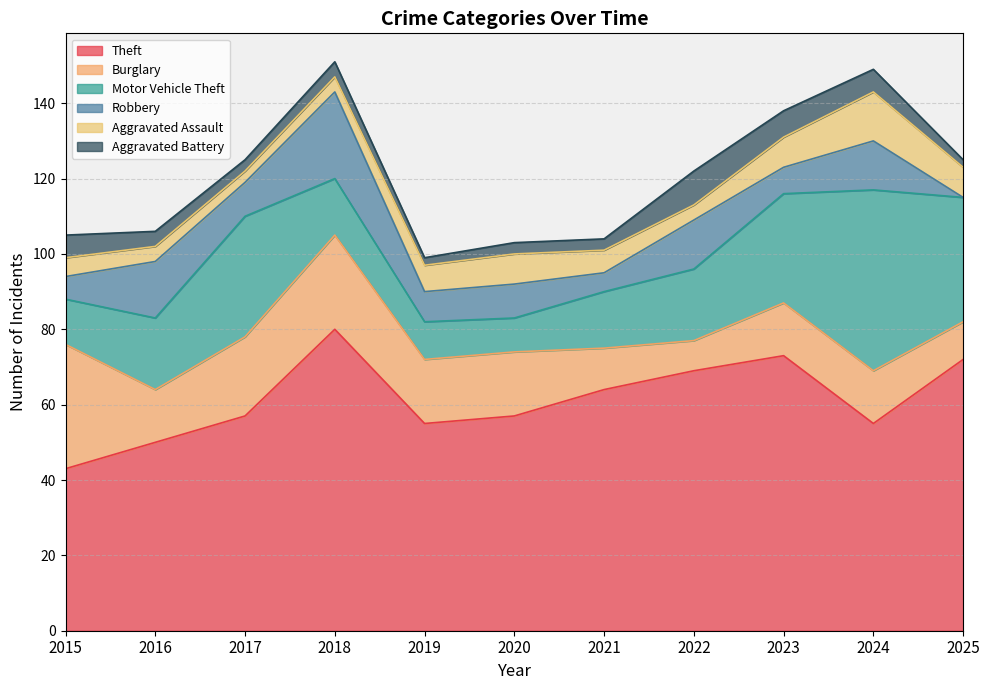

How many data points in Burglary are above 14?

5